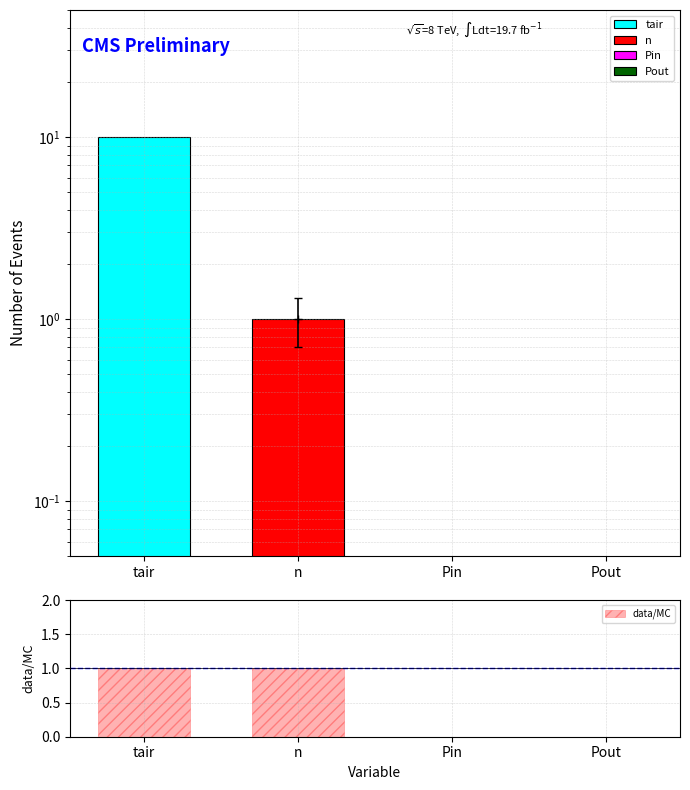

True or false: the data shows 1 at n.

True